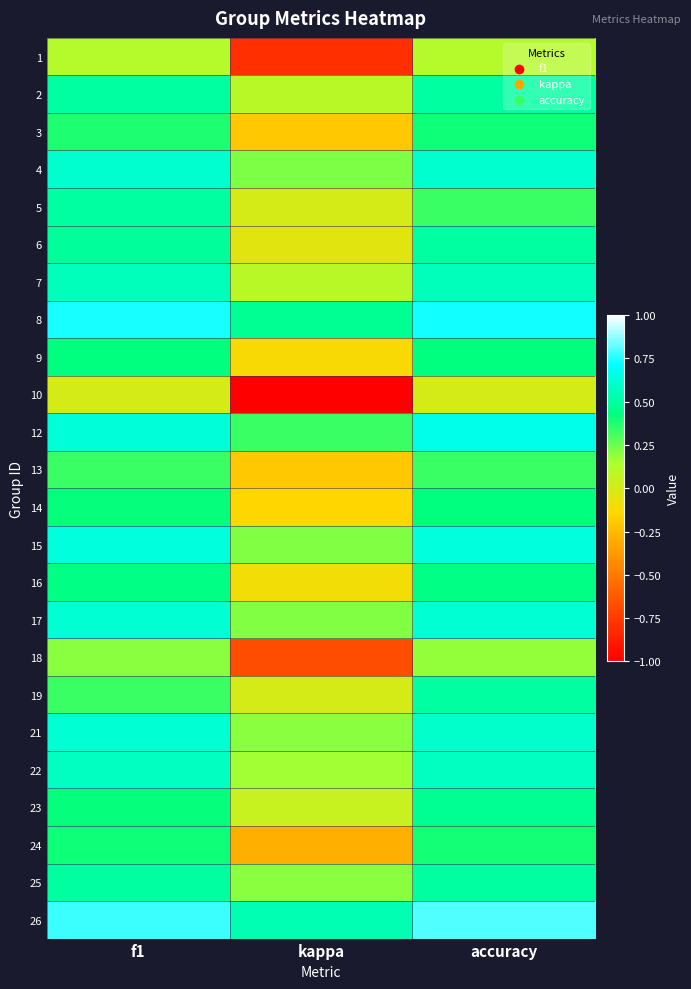

Which has a higher value, accuracy or kappa?

accuracy